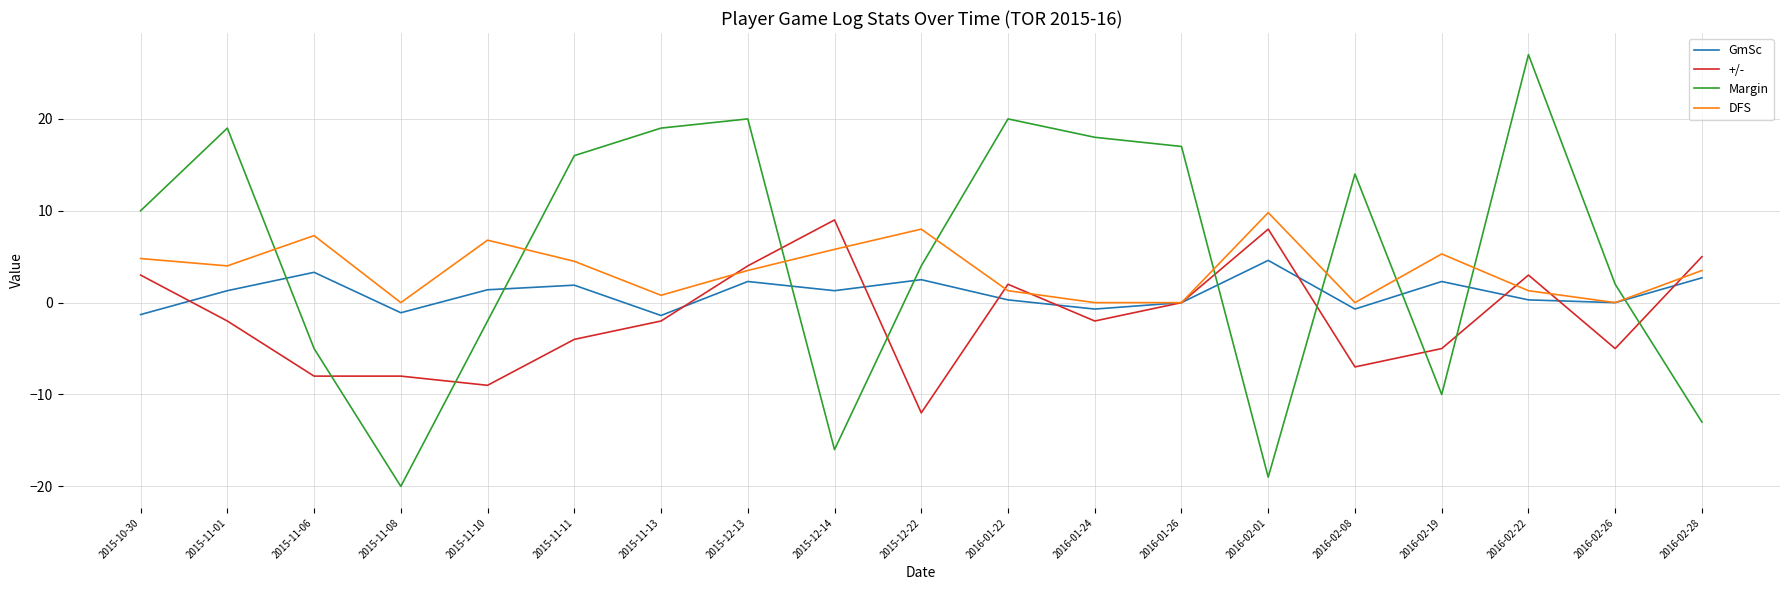

What is the minimum value for Margin?

-20.0